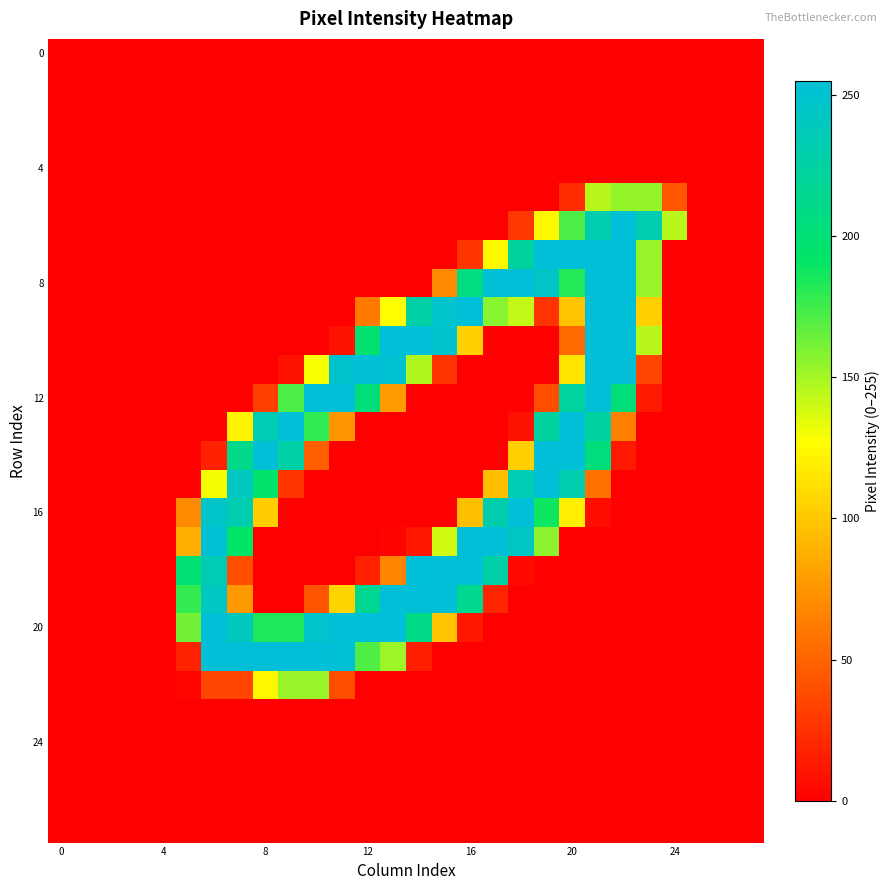

At which category does the chart reach its peak across all series?

14